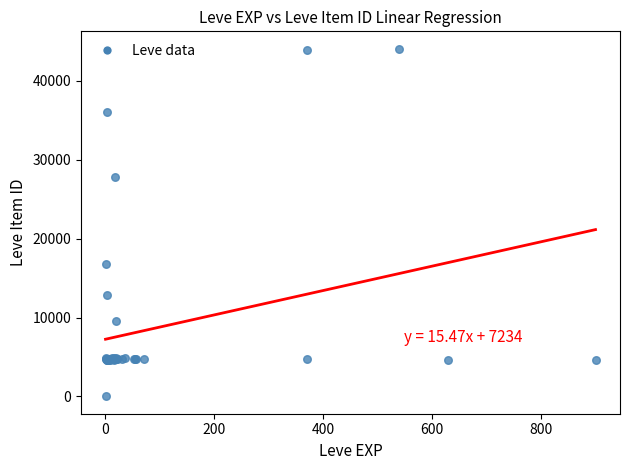

What Y value in the scatter plot is closest to 22050?

16734